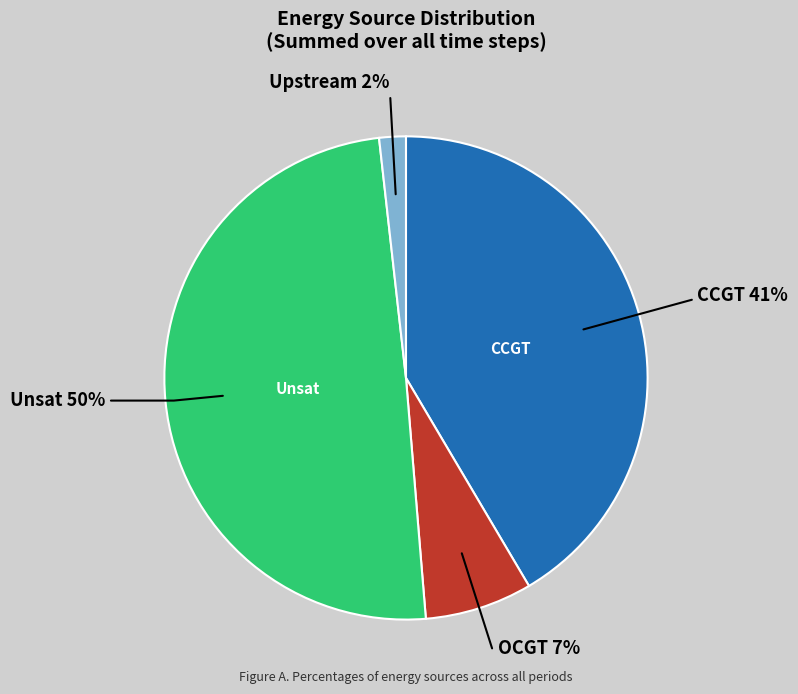

Is there a majority slice in this chart?

No